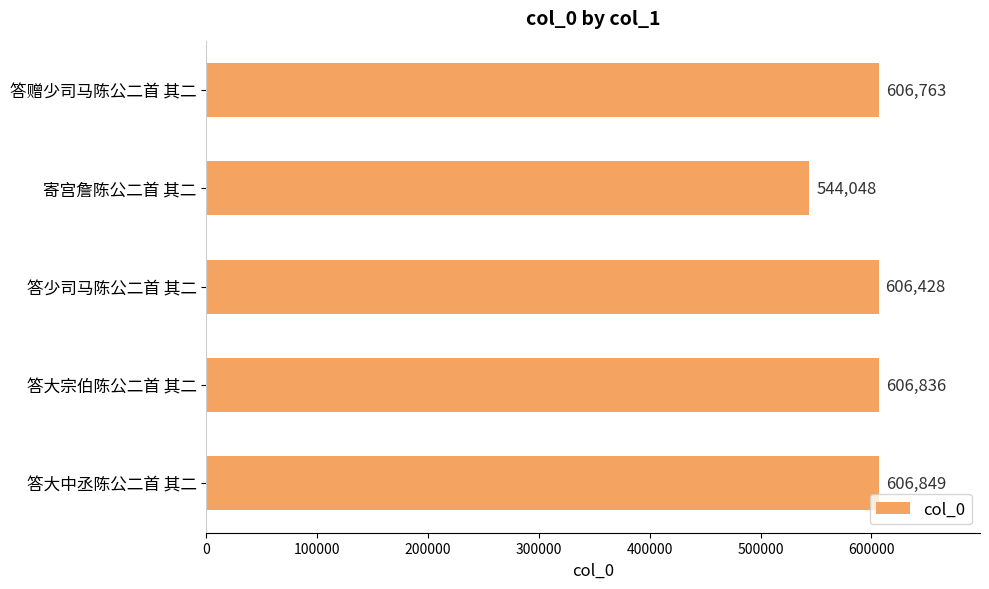

What is the greatest value displayed?

606849